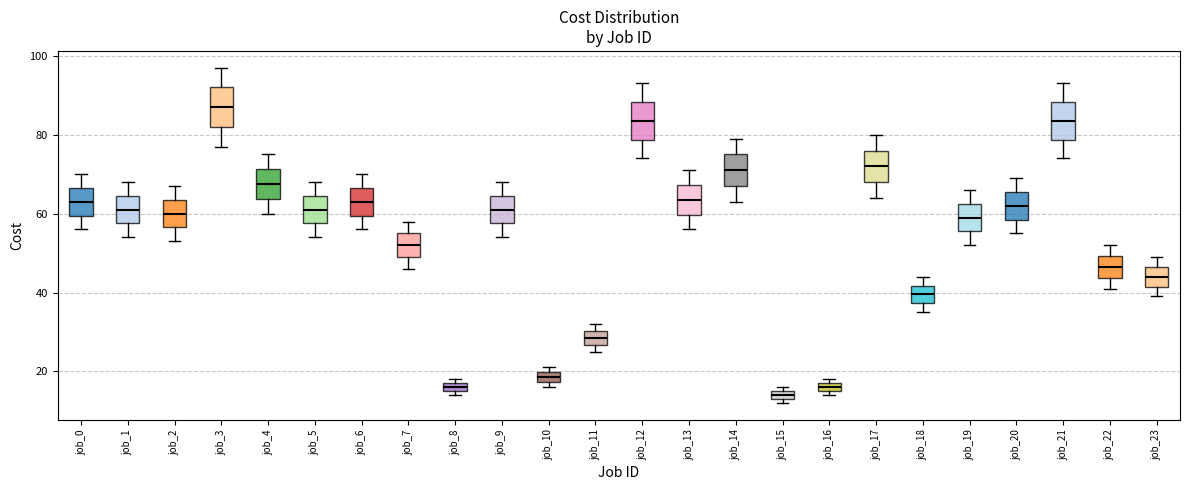

Where is the upper edge of the box for job_6 on the y-axis? The values are not printed on the chart, so give them approximately, as read against the axis.

66